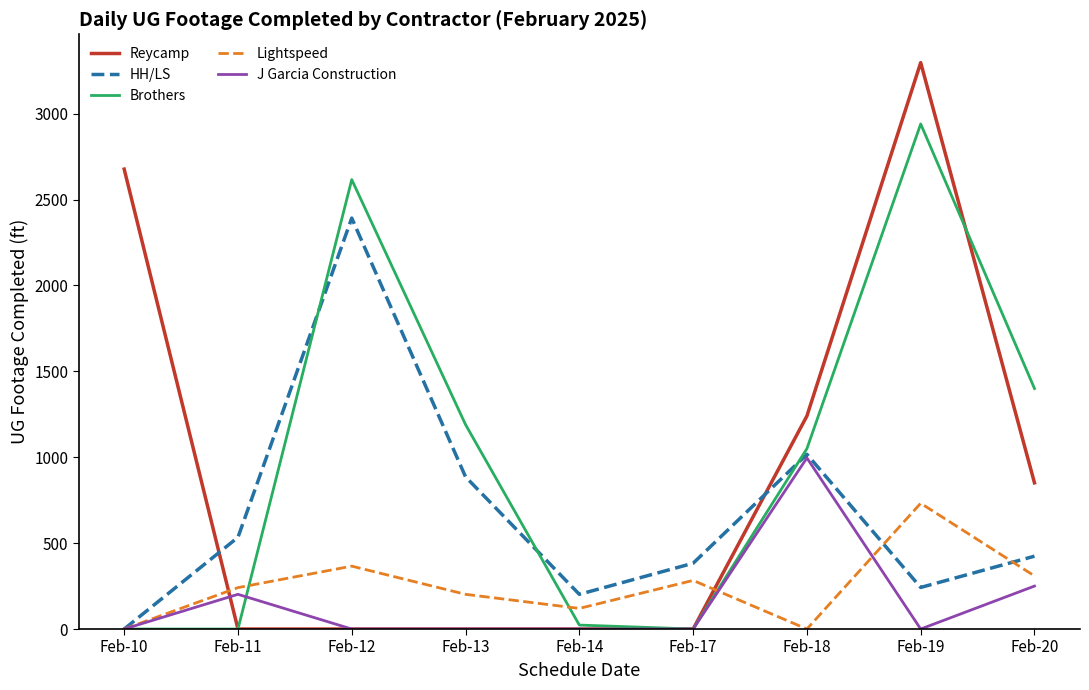

How many intersections are there between Reycamp and Lightspeed?

2